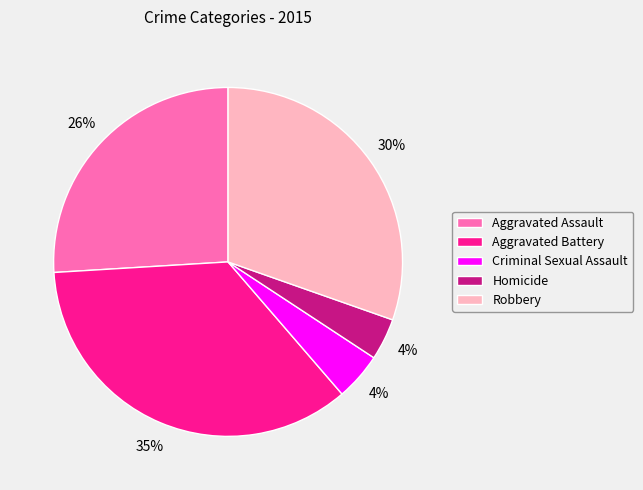

What percentage is the Homicide slice, to the nearest percent?

4%